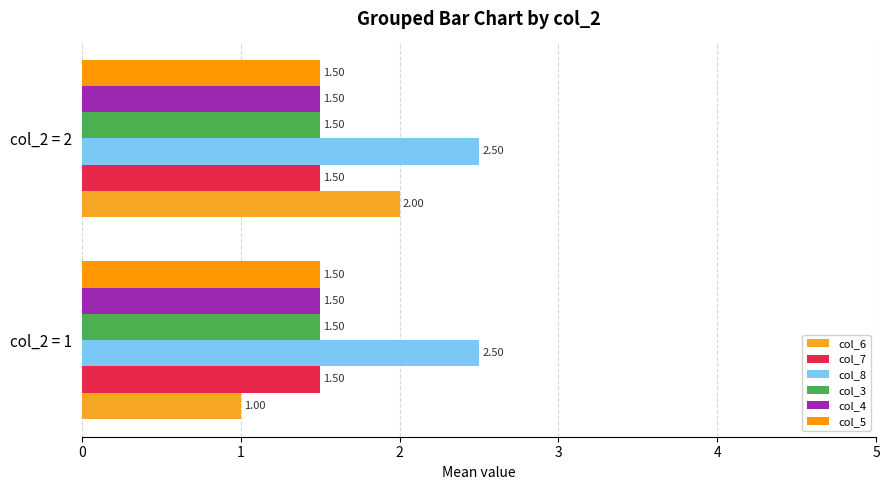

Which series has the largest range (max minus min)?

col_6